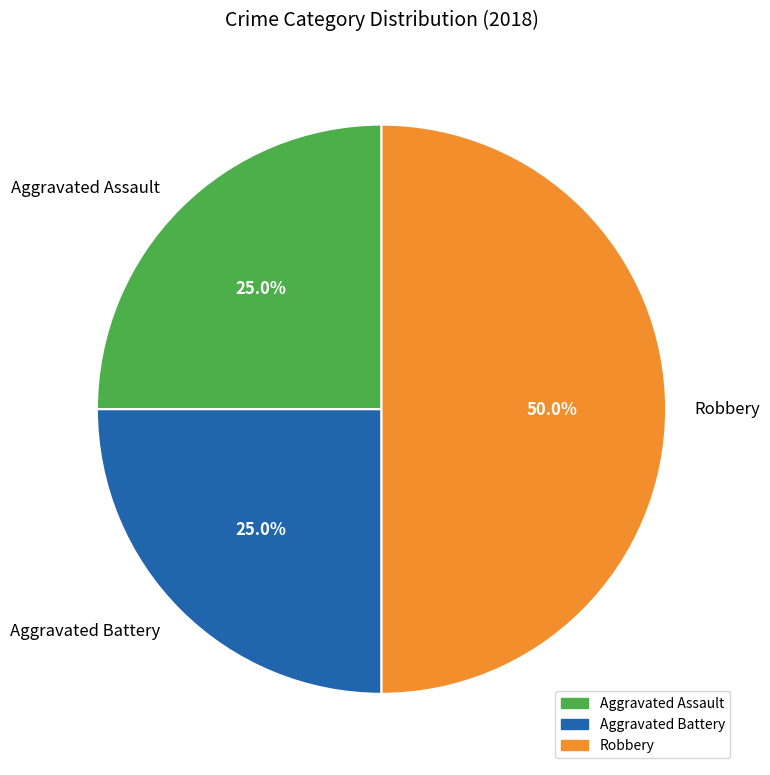

To the nearest percent, what portion does Aggravated Assault represent?

25%